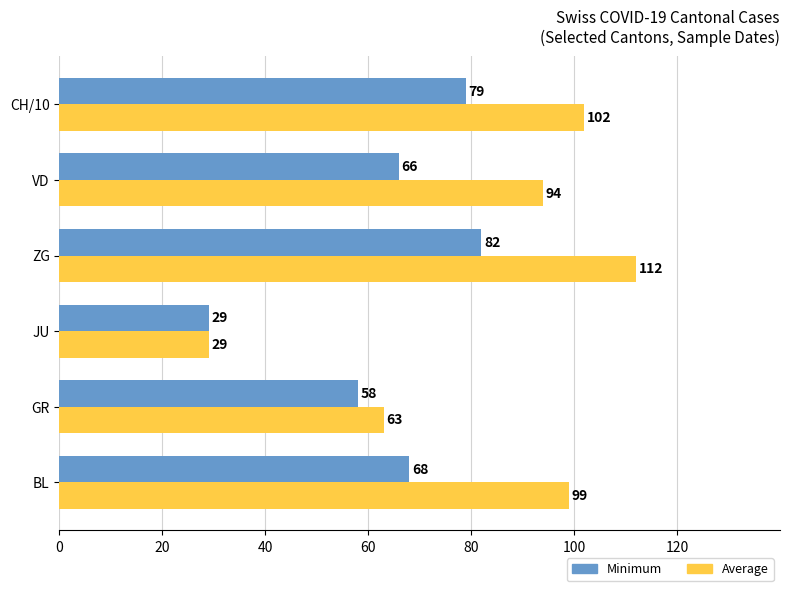

What is the minimum value shown in the chart?

29